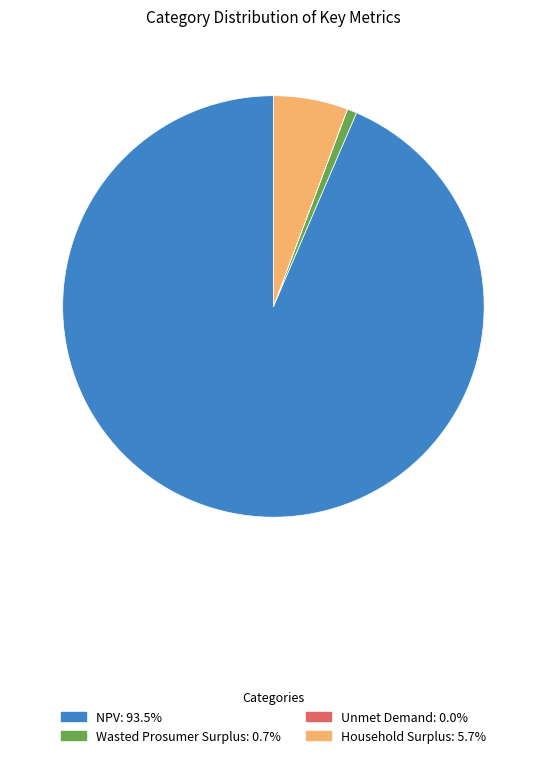

Combined, do Household Surplus and Wasted Prosumer Surplus account for over 50%?

No